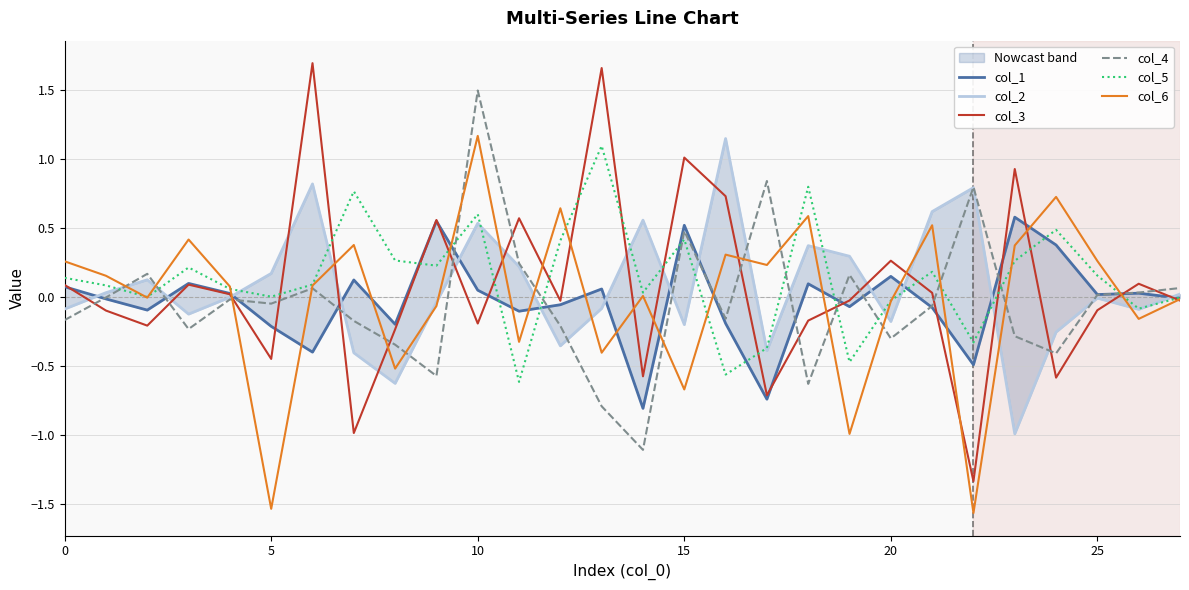

After their last crossing, which series has the higher values: col_6 or col_5?

col_5